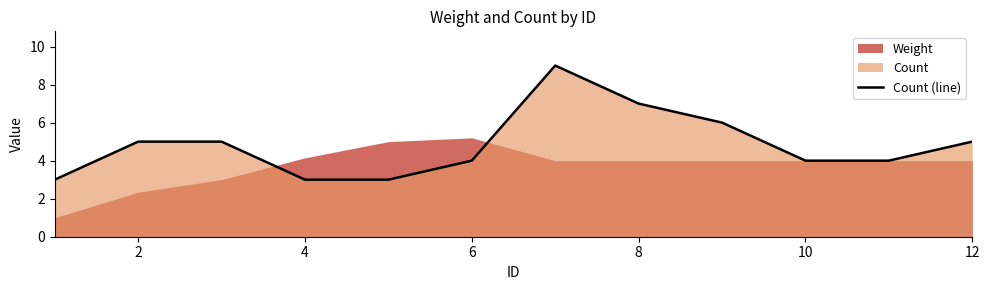

What is the value of the 4th point from the left?

3